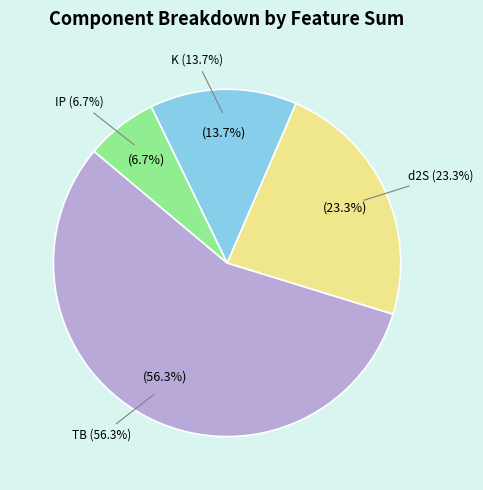

Which series has the widest spread of values?

TB